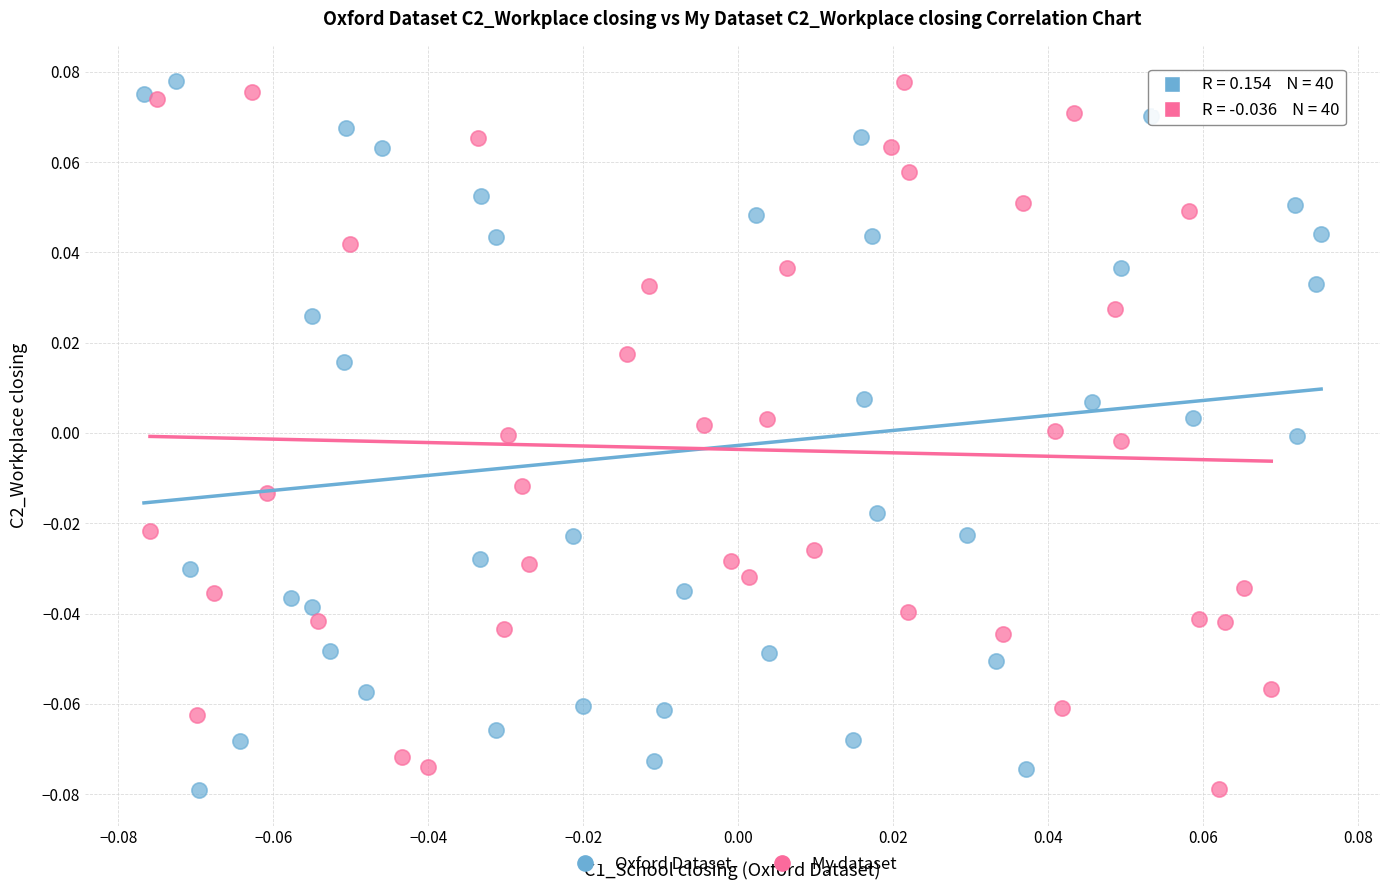

What are all the series names shown in the legend?

Oxford Dataset, My dataset